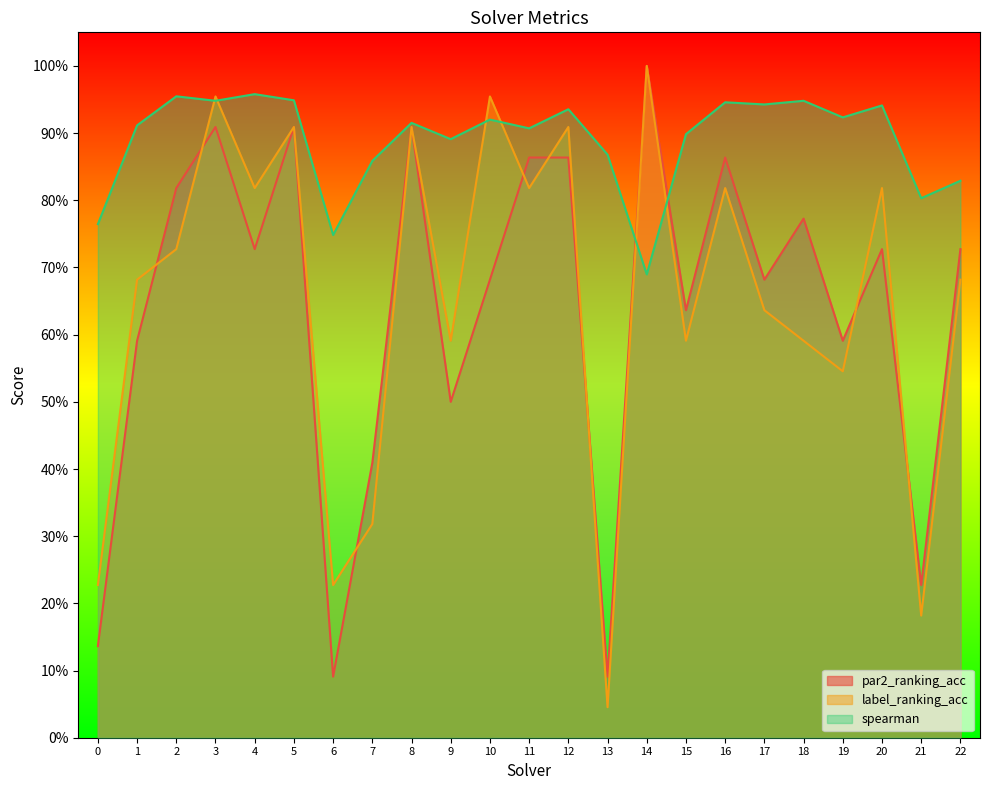

Which series has the widest spread of values?

label_ranking_acc